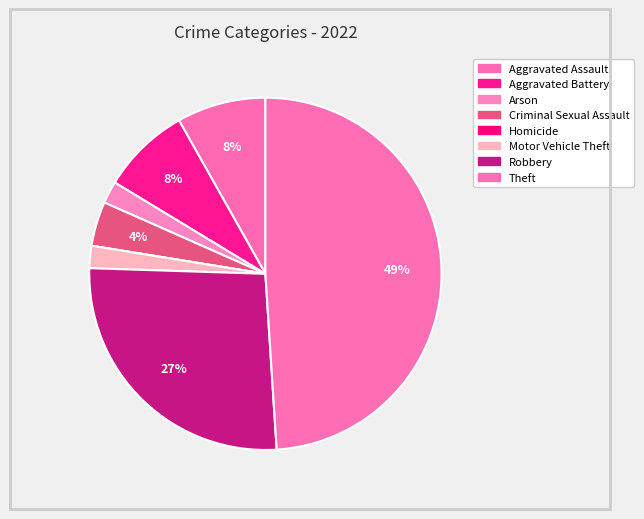

To the nearest percent, what portion does Aggravated Battery represent?

8%